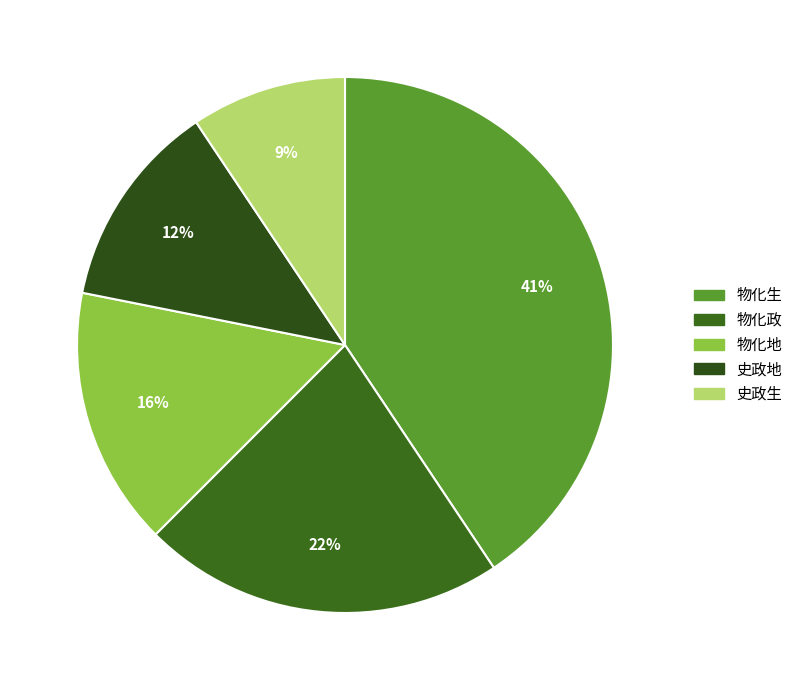

How many slices are in this pie chart?

5